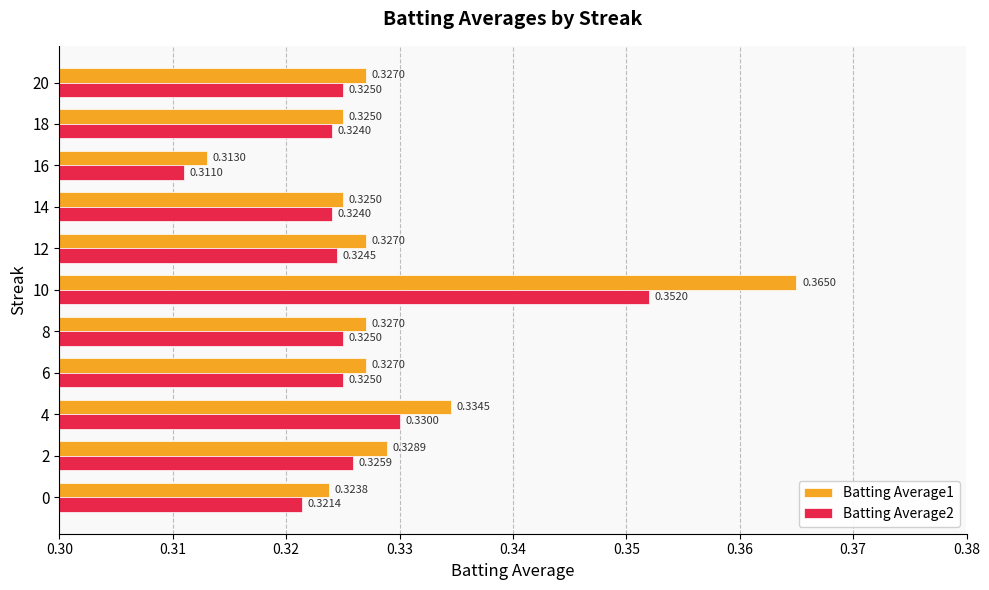

At which label does Batting Average2 reach its peak?

10